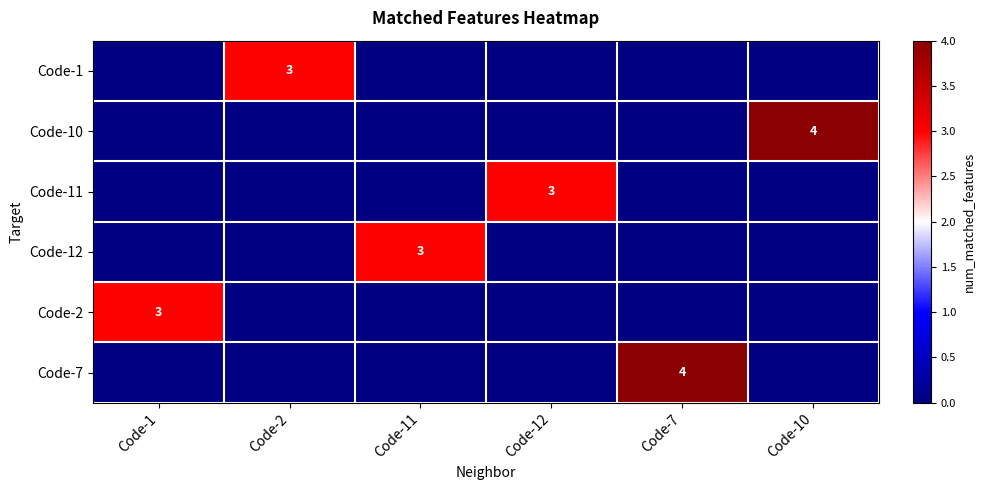

Which label corresponds to the largest value in the chart?

Code-10